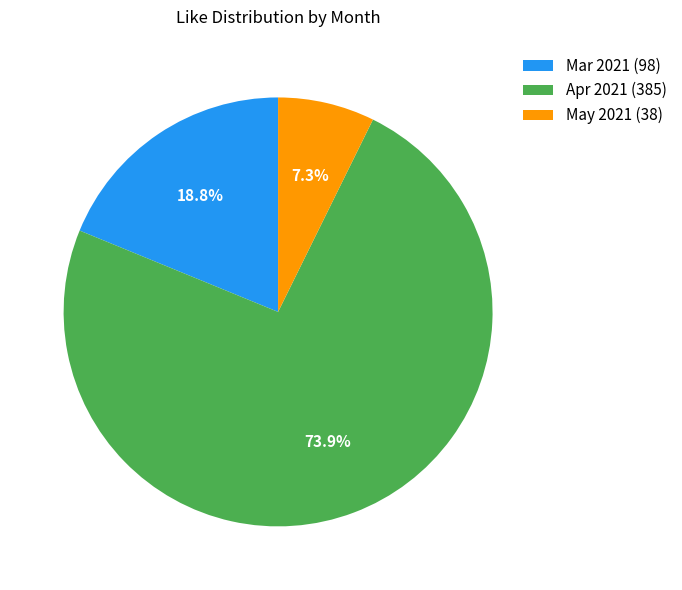

Which category has the smallest portion of the pie?

May 2021 (38)